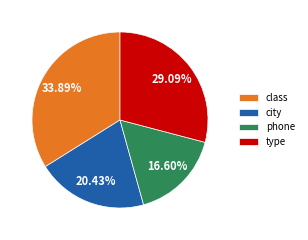

Combined, what portion of the pie is class and phone?

50.5%